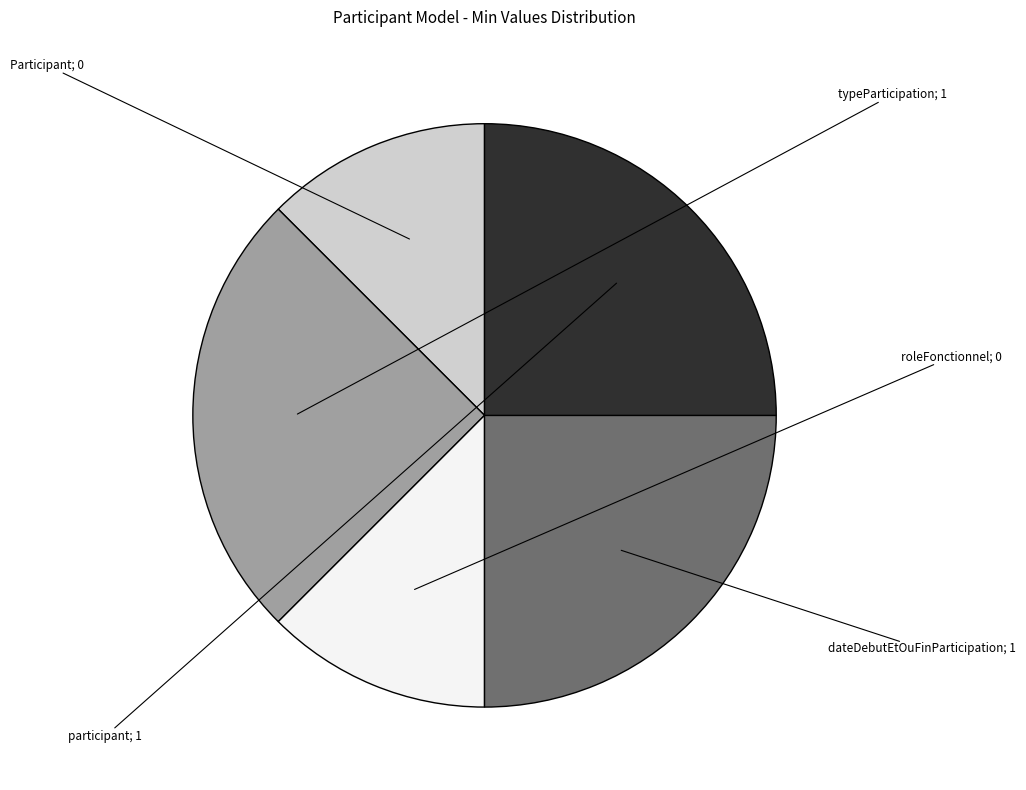

Does any single category account for the majority?

No